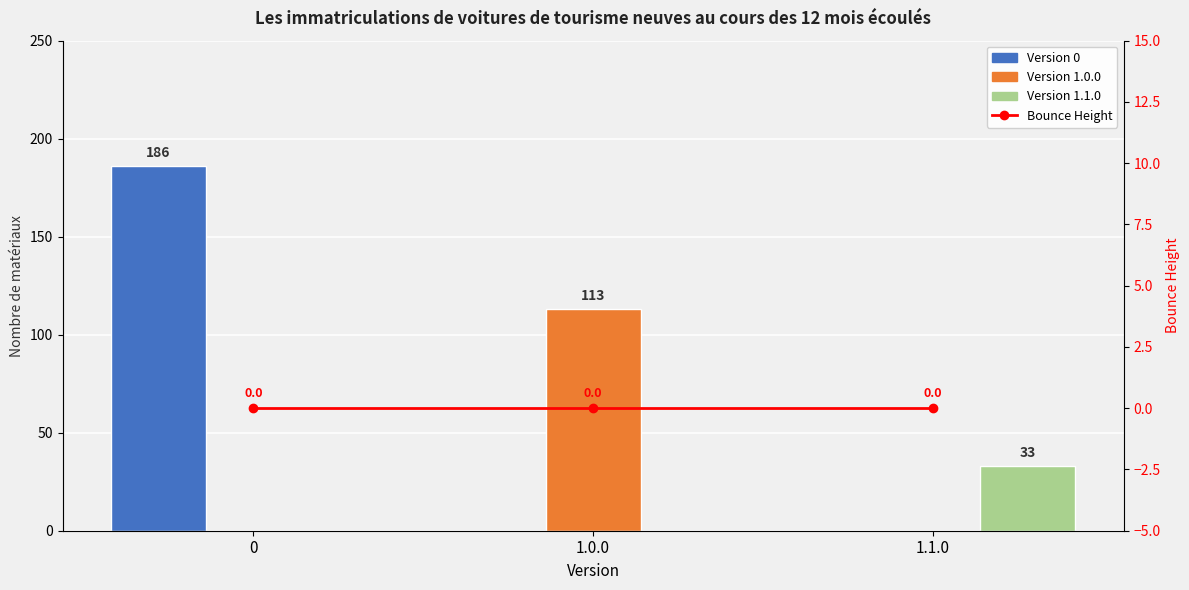

At how many categories does at least one series exceed 34?

2